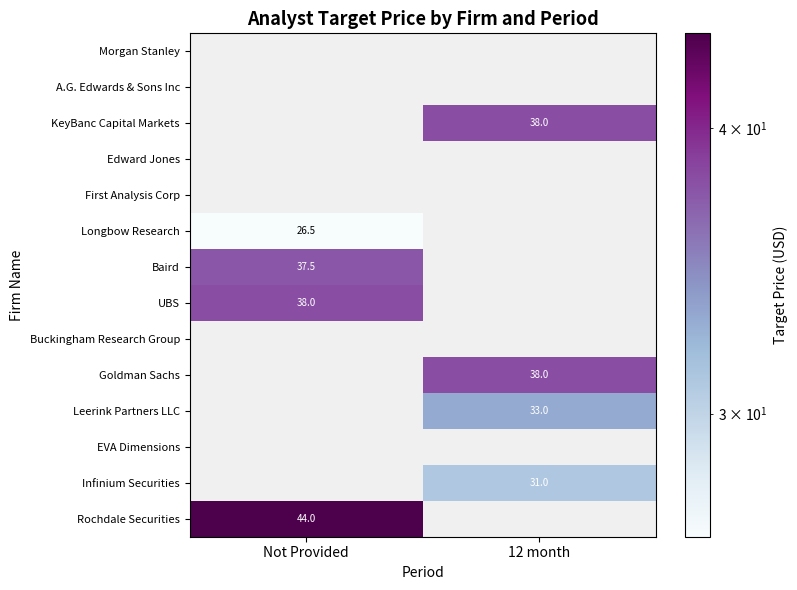

The Infinium Securities series shows 31.0 at 12 month. True or false?

True